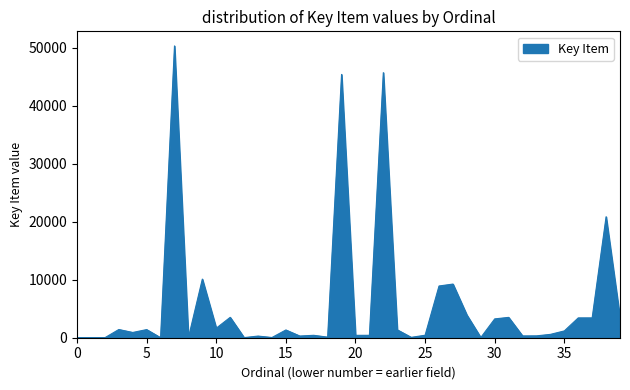

What is the greatest value displayed?

50354